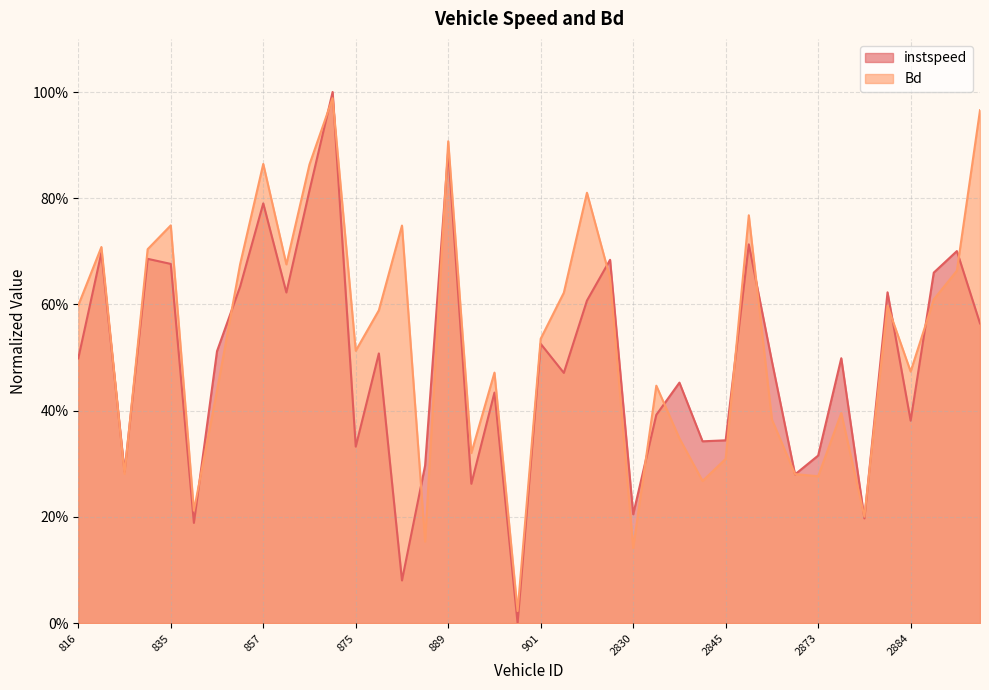

True or false: instspeed has a value of 0.2 at 2827.

False